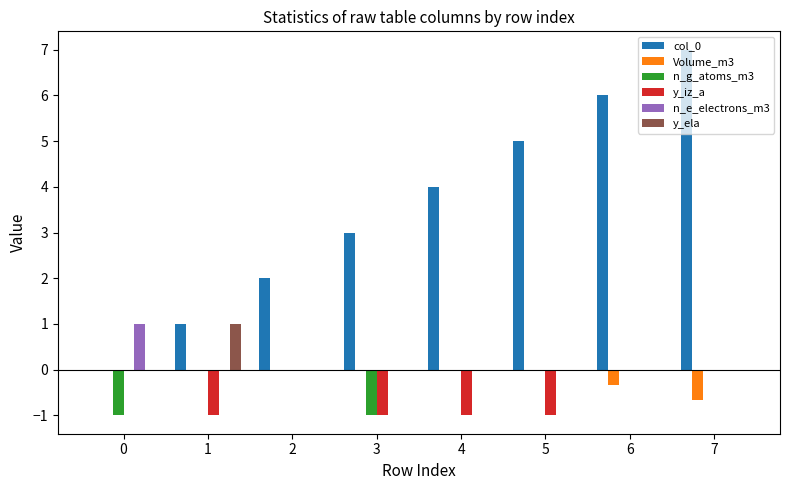

What is the sum of all n_e_electrons_m3 values?

1.0